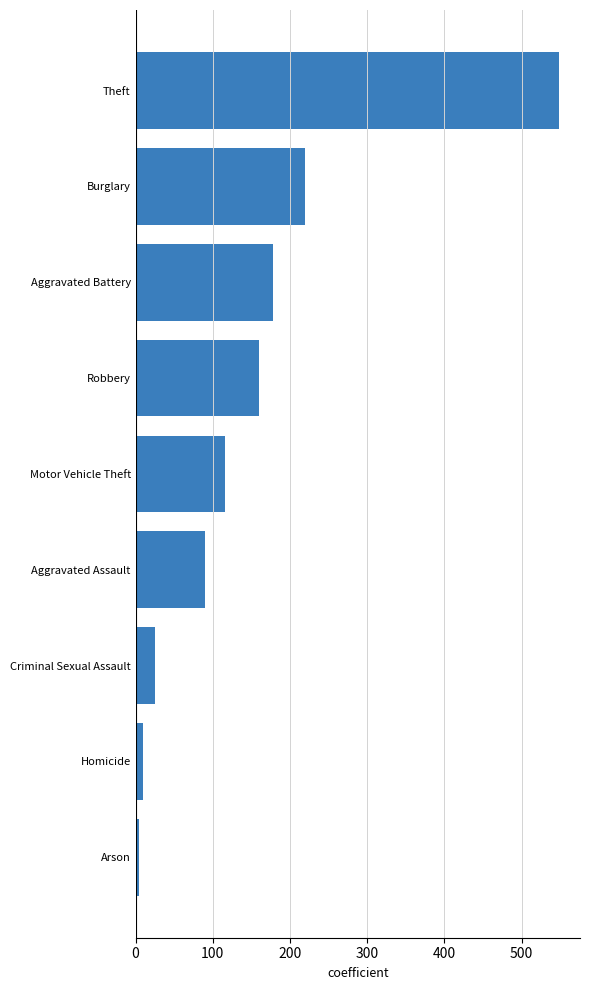

At which label is the value closest to 276?

Burglary